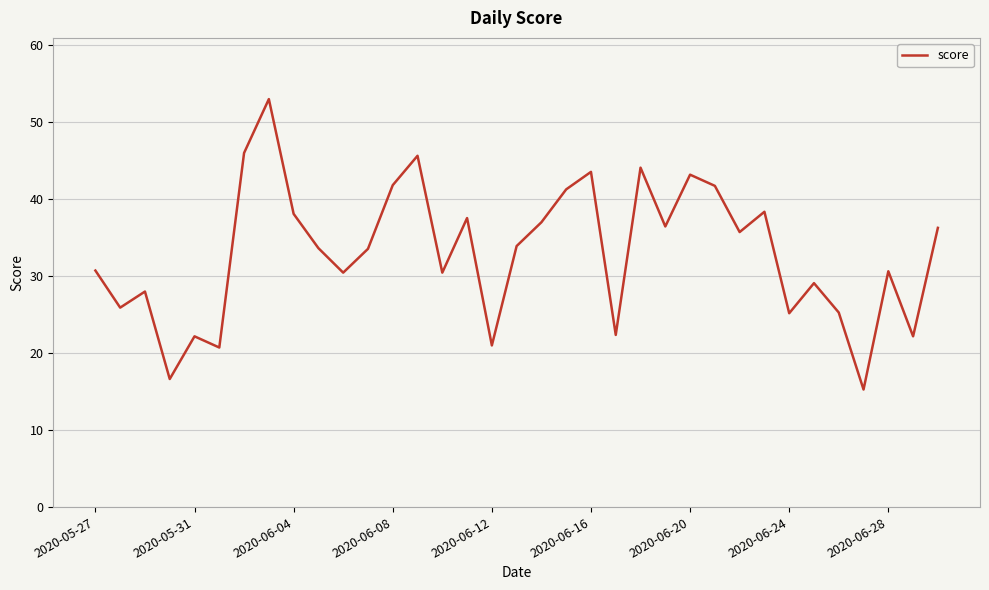

How many interior local valleys (lower than both neighbors) does the data have?

12